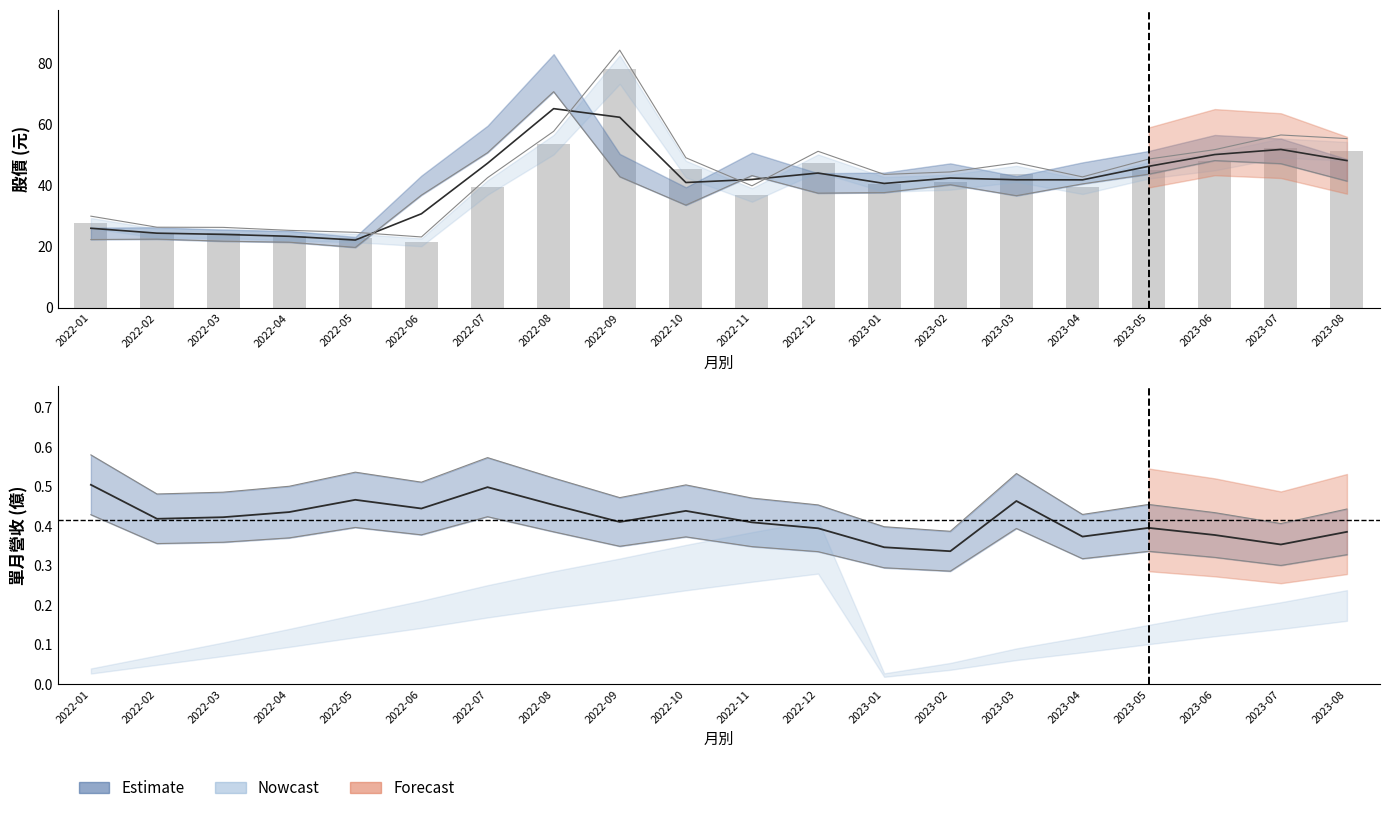

What is the sum of all values?

805.6